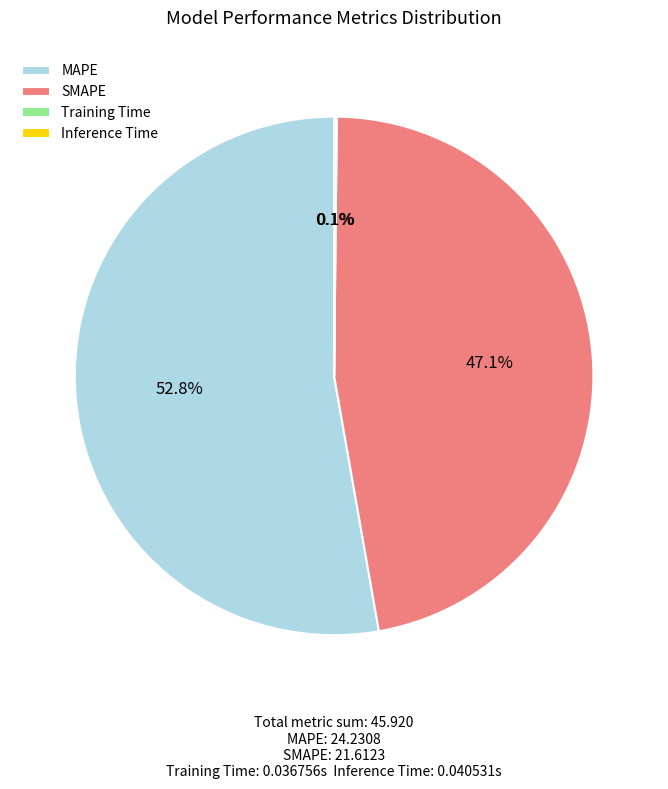

Which slice represents more than half of the pie?

MAPE